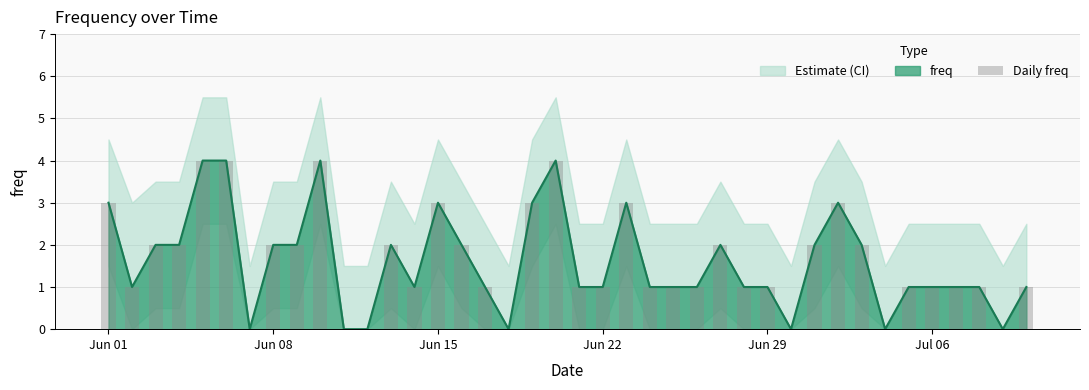

What is the maximum value shown in the chart?

4